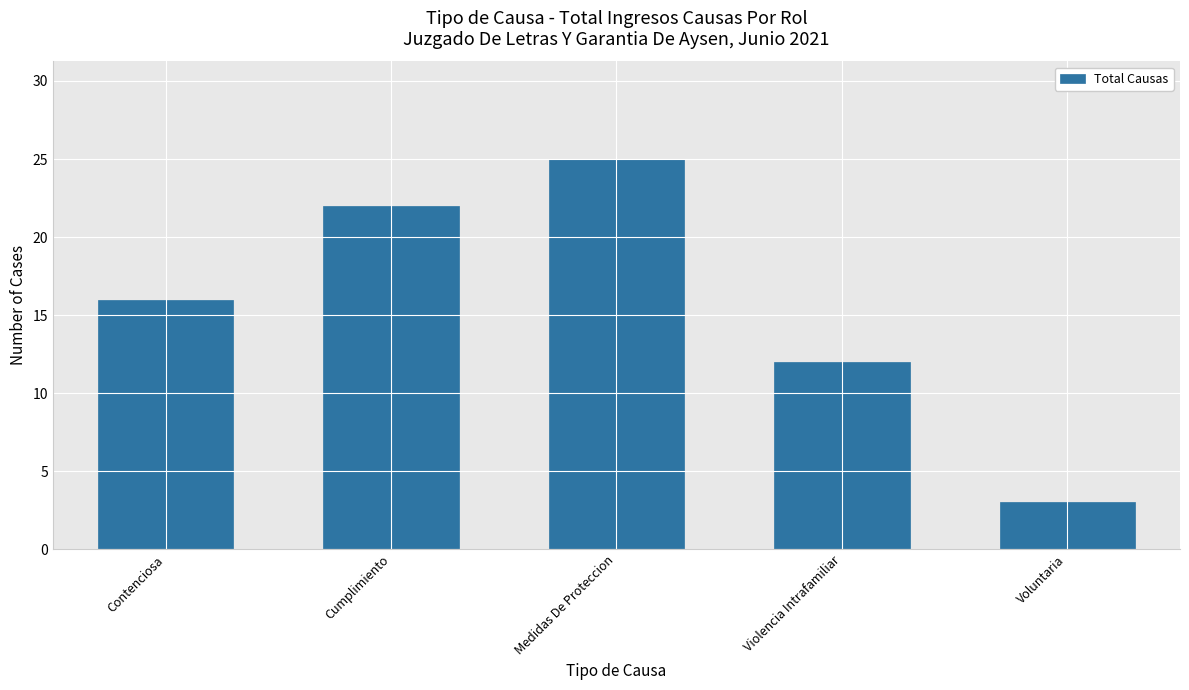

Does the chart contain stacked bars?

No